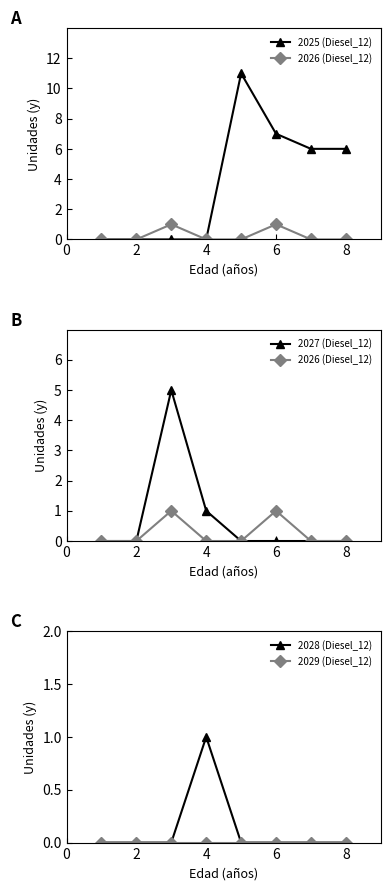

Is it true that 2028 (Diesel_12) equals 0 at 2?

True